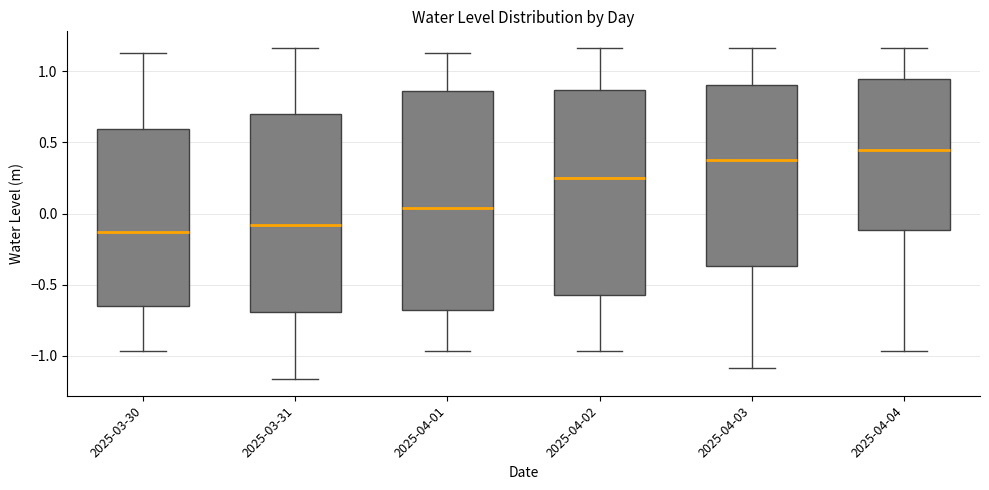

Reading left to right, transcribe this box plot: for each box, give where its median line is, the range the box spans, and where its two whiskers end, as read against the y-axis. The values are not printed on the chart, so give them approximately, as read against the axis.

2025-03-30: median -0.15, box -0.65 to 0.60, whiskers -0.95 to 1.15
2025-03-31: median -0.10, box -0.70 to 0.70, whiskers -1.15 to 1.15
2025-04-01: median 0.05, box -0.70 to 0.85, whiskers -0.95 to 1.15
2025-04-02: median 0.25, box -0.55 to 0.85, whiskers -0.95 to 1.15
2025-04-03: median 0.40, box -0.35 to 0.90, whiskers -1.10 to 1.15
2025-04-04: median 0.45, box -0.10 to 0.95, whiskers -0.95 to 1.15